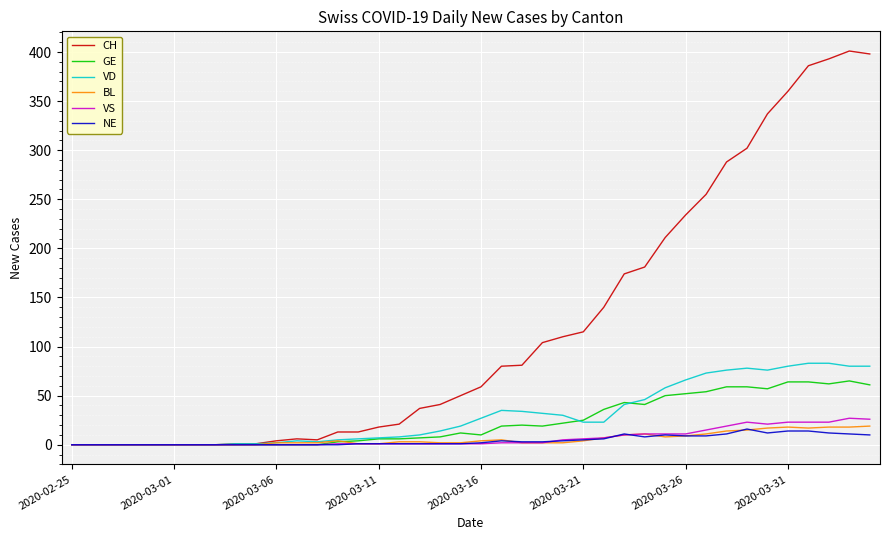

Which series has the largest range (max minus min)?

CH